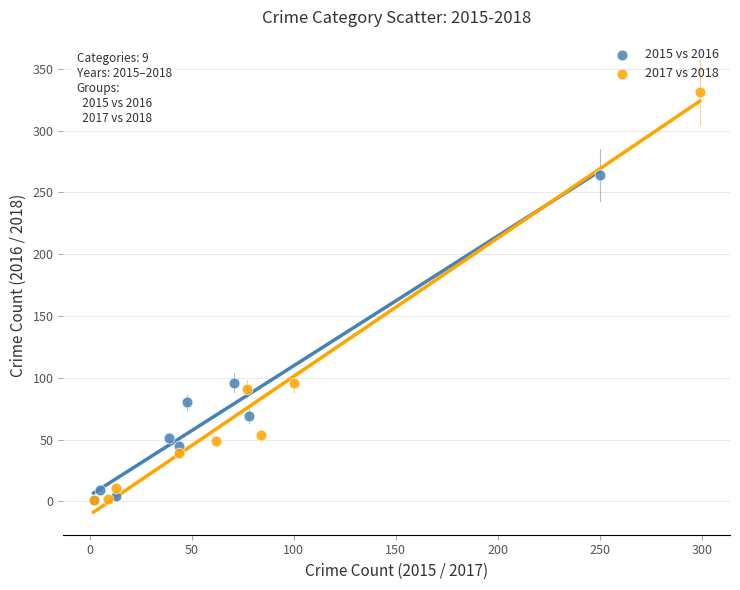

What are all the series names shown in the legend?

2015 vs 2016, 2017 vs 2018